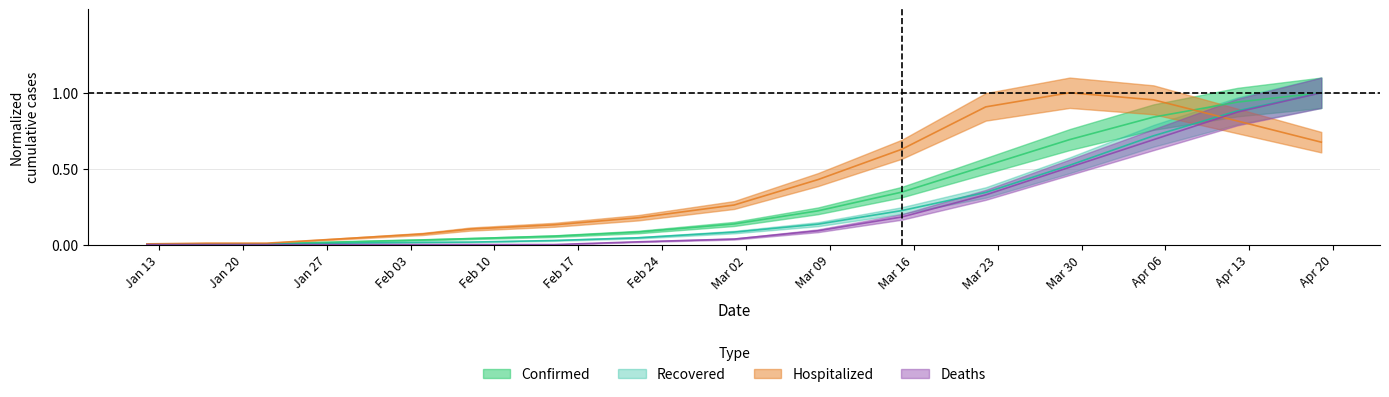

What are all the series names shown in the legend?

Confirmed, Recovered, Hospitalized, Deaths